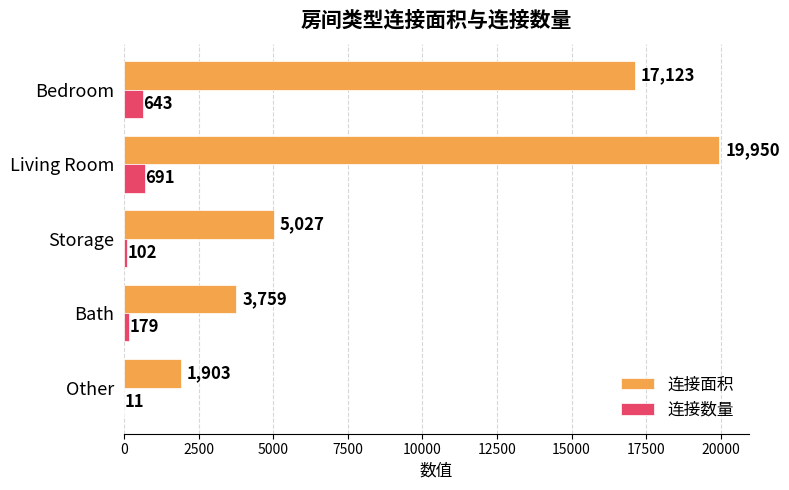

Which series has the largest total across all categories?

连接面积